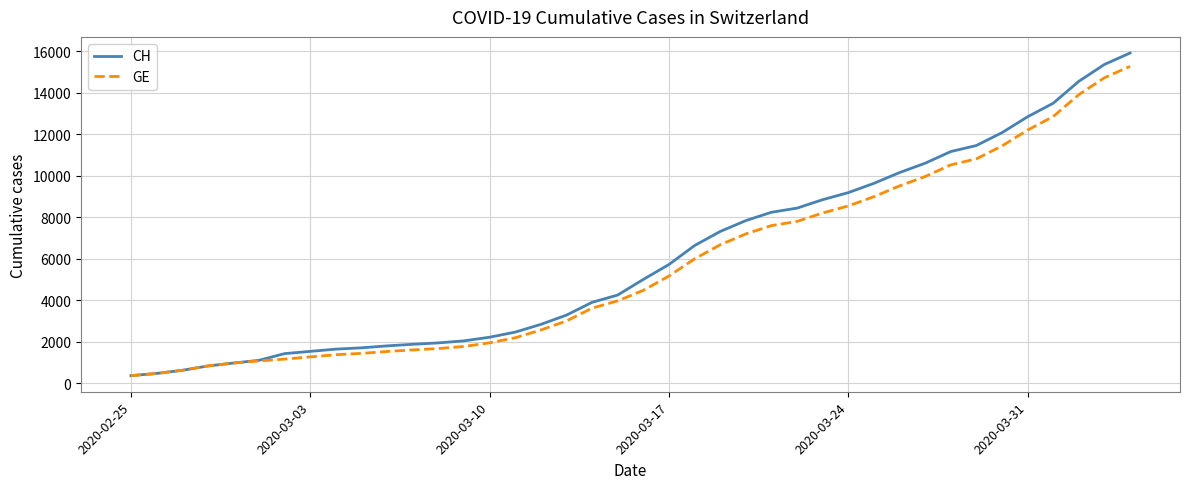

What are all the series names shown in the legend?

CH, GE